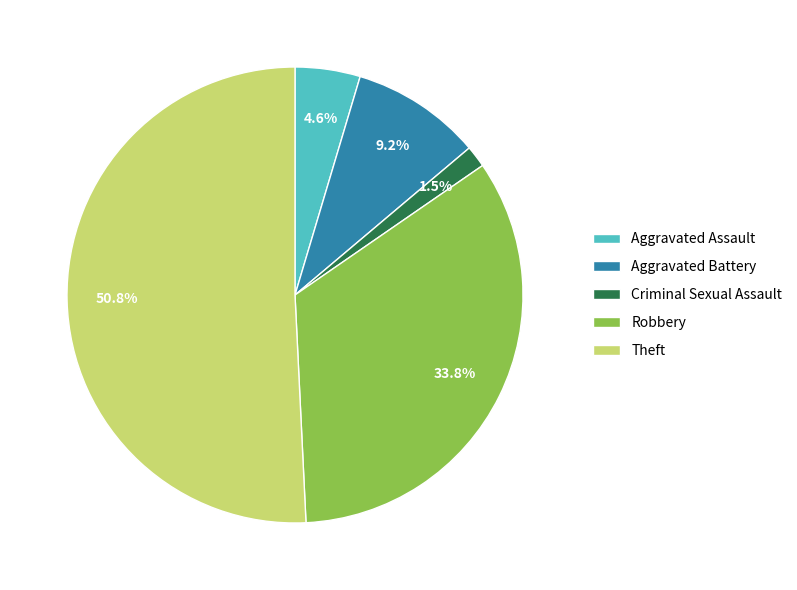

What is the largest slice in the pie chart?

Theft